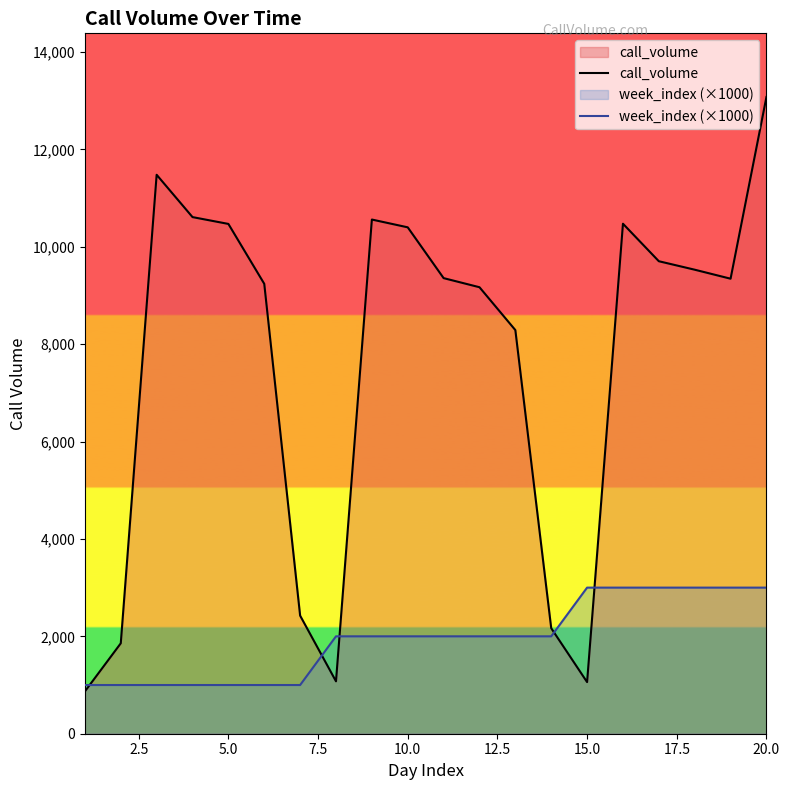

Reading right to left, what are all the values shown in this chart?

call_volume: 13074	9343	9528	9702	10472	1060	2167	8288	9168	9355	10398	10558	1076	2425	9238	10468	10608	11477	1857	869
week_index (×1000): 3000	3000	3000	3000	3000	3000	2000	2000	2000	2000	2000	2000	2000	1000	1000	1000	1000	1000	1000	1000